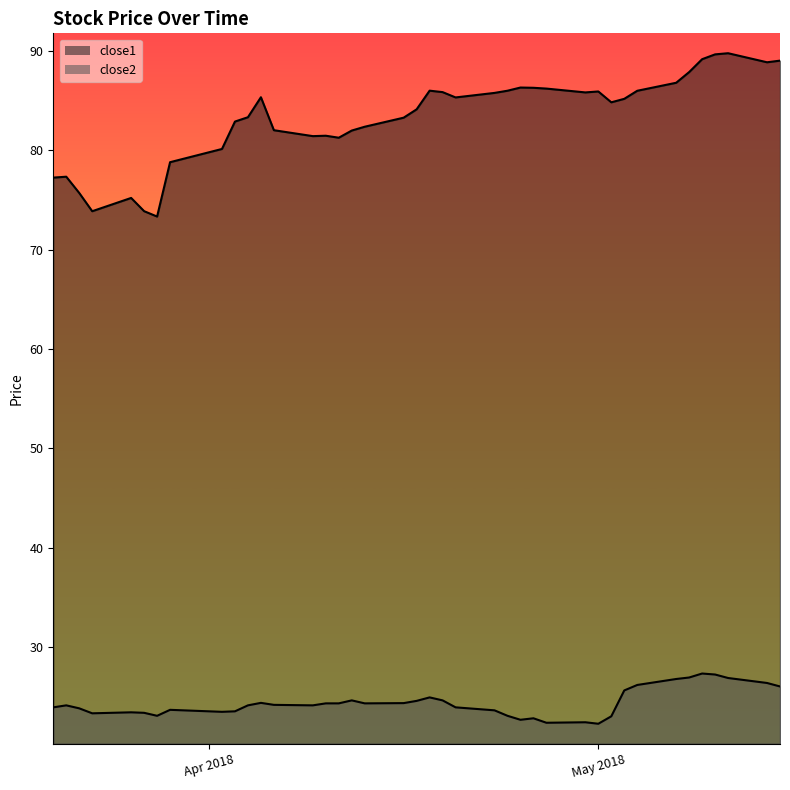

How many interior local peaks does the close1 series have?

8